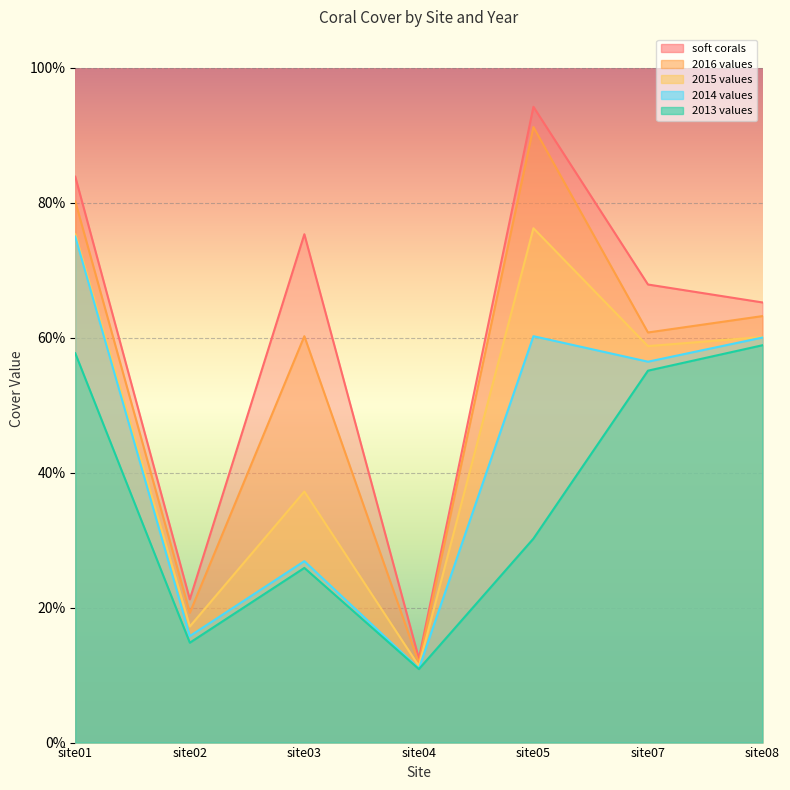

What is the difference between the maximum and minimum values in the 2014 values series?

0.6